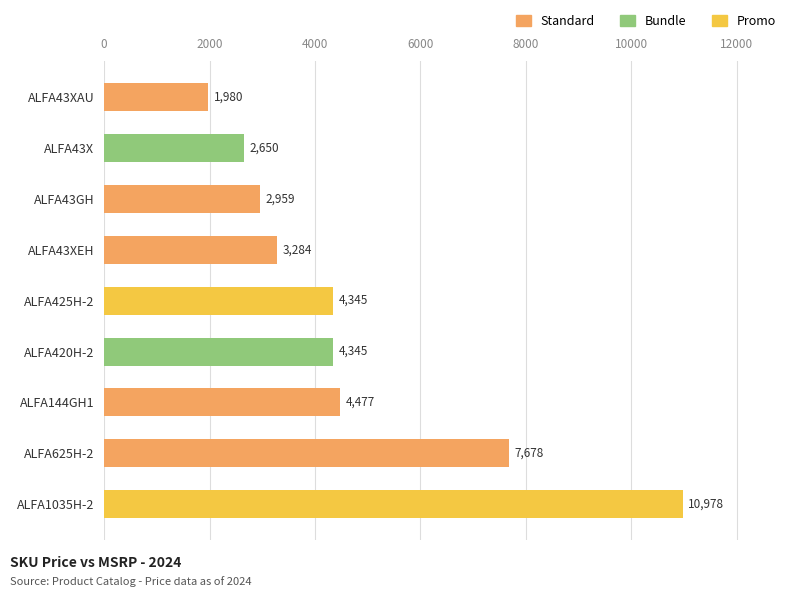

What is the maximum value shown in the chart?

10978